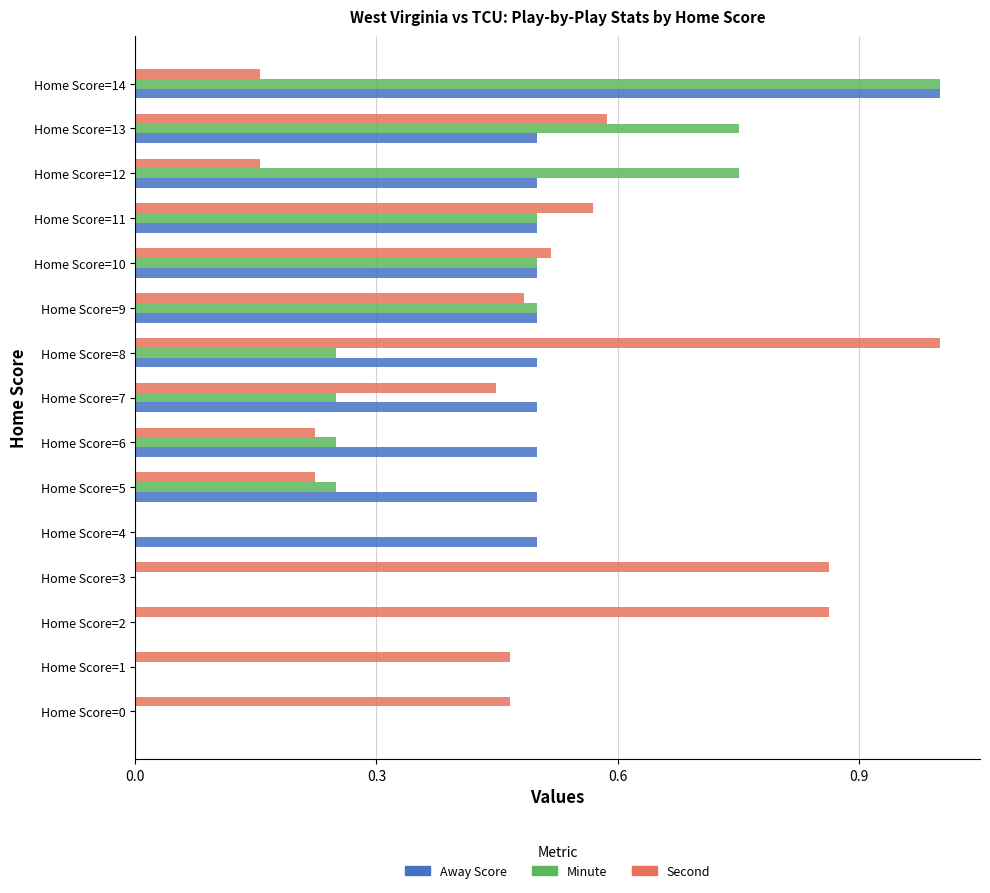

Which series changed the most between Home Score=3 and Home Score=4?

Second